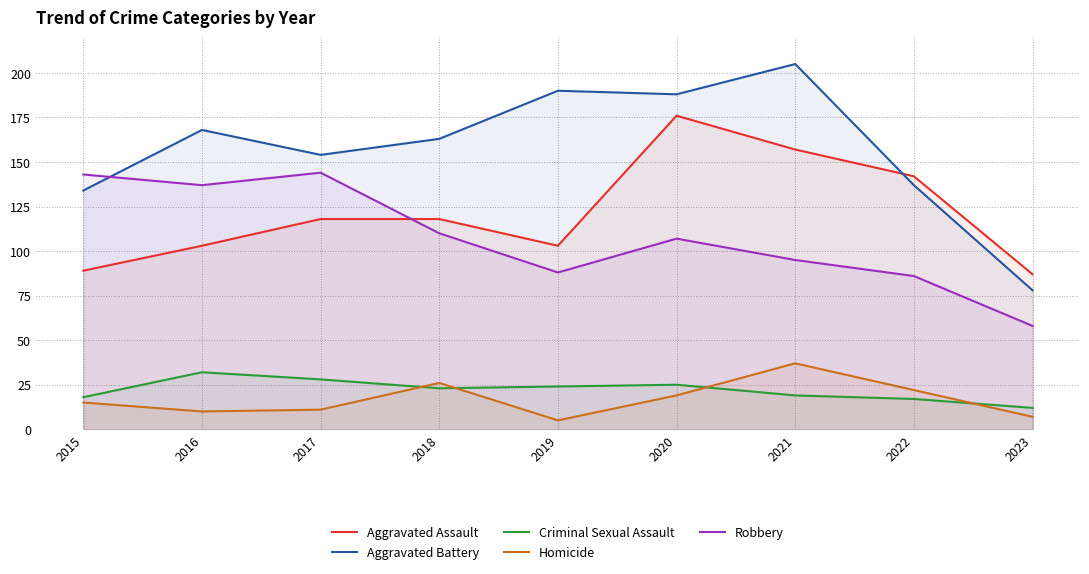

True or false: Aggravated Battery has a value of 190 at 2019.

True